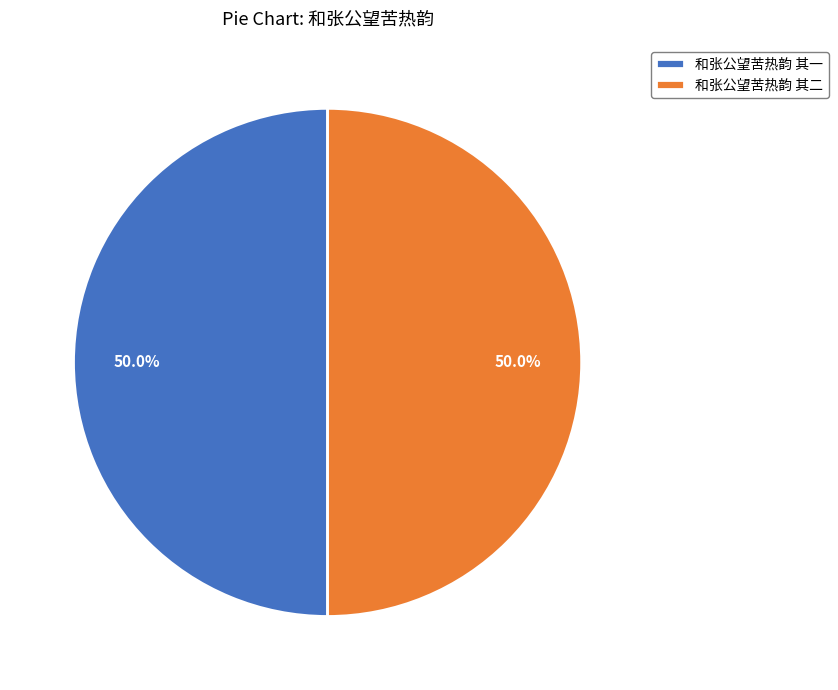

What is the ratio of the value at 和张公望苦热韵 其二 to the value at 和张公望苦热韵 其一?

1.0